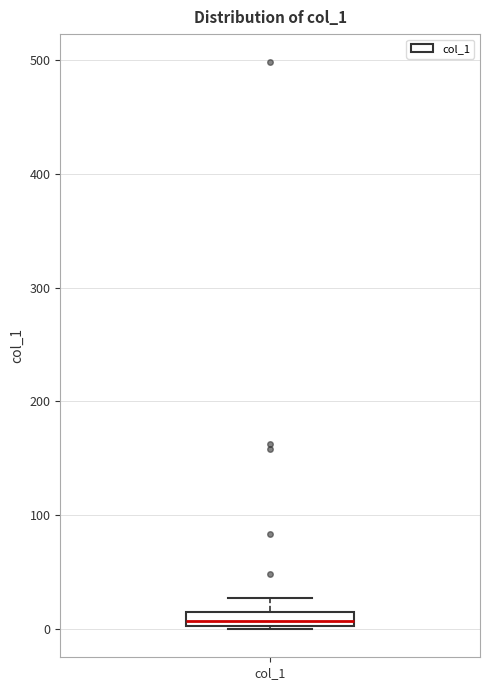

Where is the lower edge of the box for col_1 on the y-axis? The values are not printed on the chart, so give them approximately, as read against the axis.

0